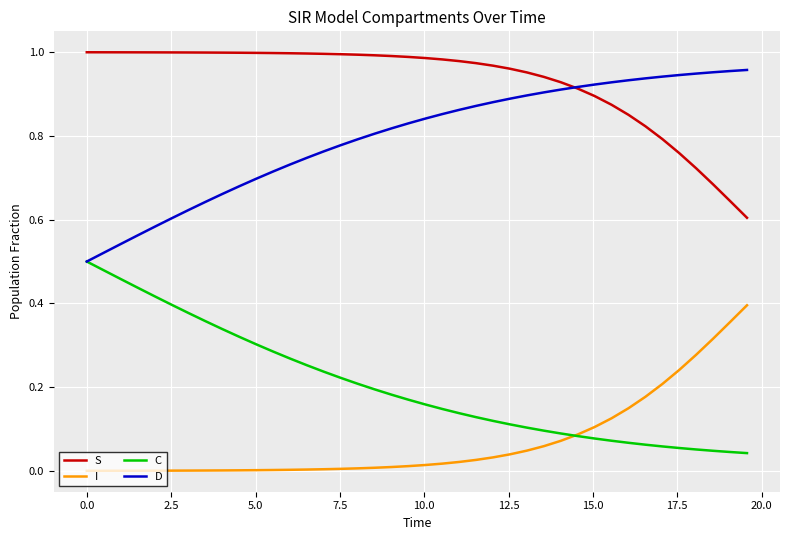

True or false: I and D intersect in this chart.

False